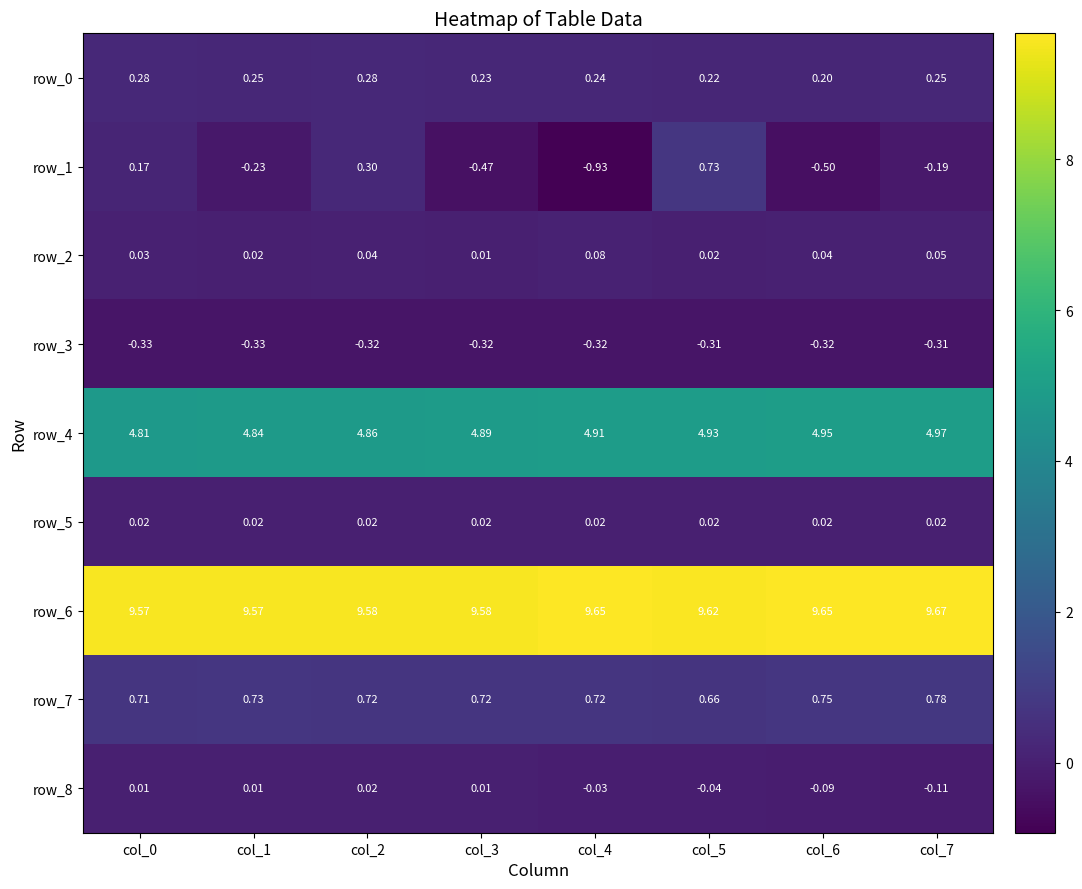

What is the difference between the row_1 values at col_7 and col_3?

0.3